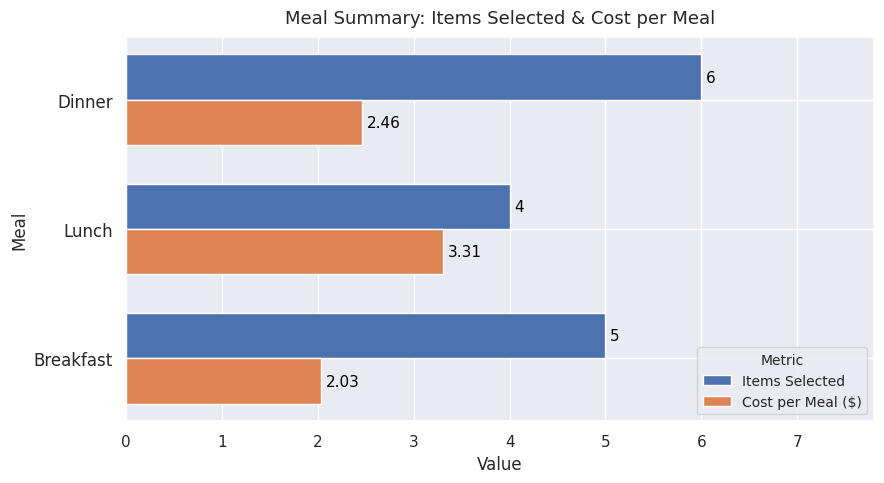

Which series has the widest spread of values?

Items Selected